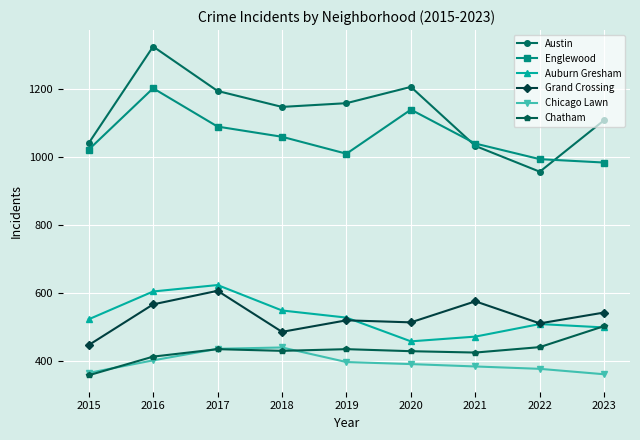

Which category has the highest value across all series?

2016